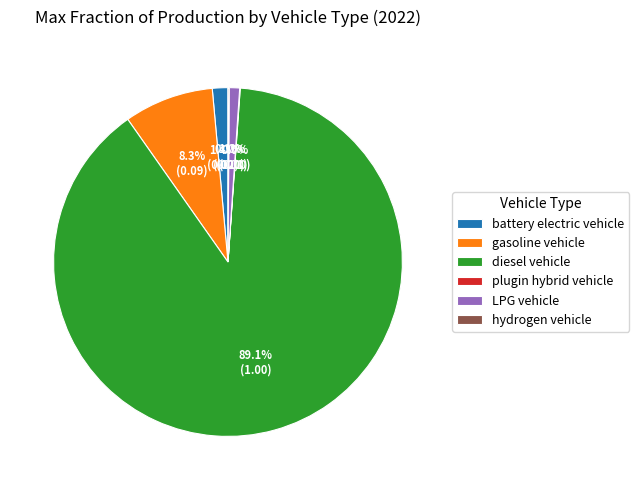

What percentage do diesel vehicle and battery electric vehicle together represent?

90.6%